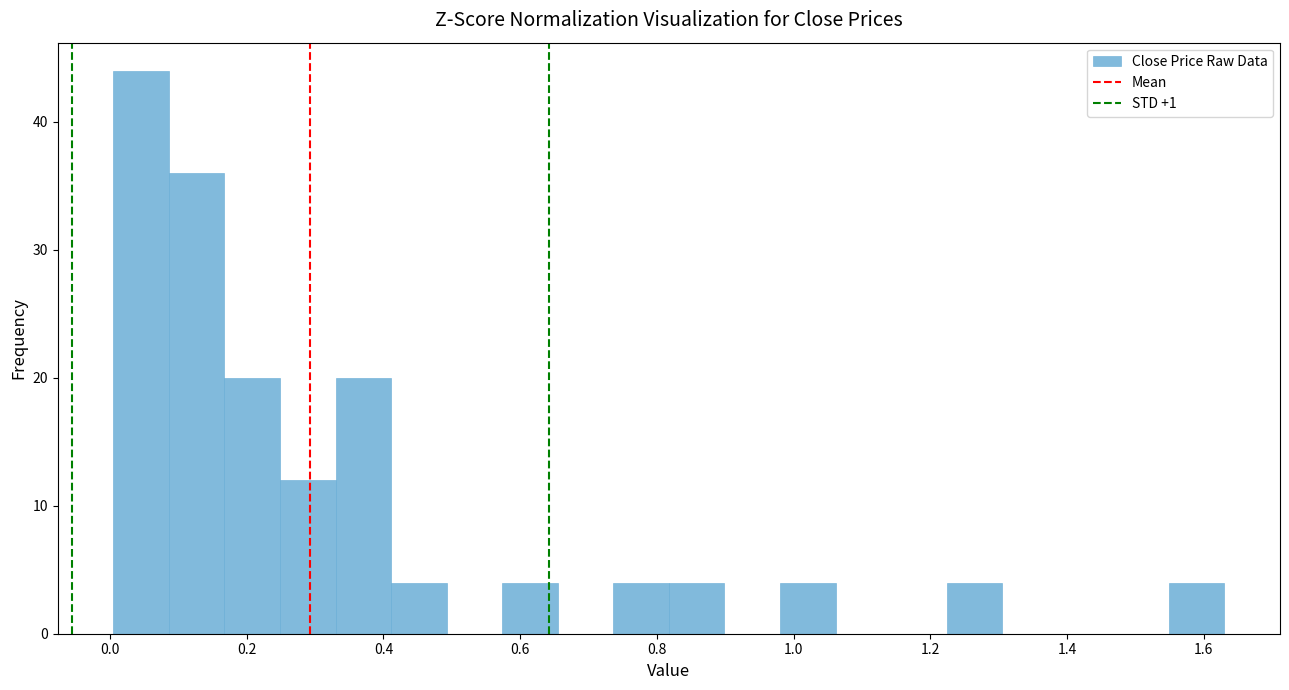

Reading left to right, list every bar in this chart as the range it spans on the x-axis followed by its height. Neither the bar edges nor the heights are printed on the chart, so give them approximately, as read against the axes.

0.00 to 0.08: 44
0.08 to 0.16: 36
0.16 to 0.24: 20
0.24 to 0.34: 12
0.34 to 0.42: 20
0.42 to 0.50: 4
0.50 to 0.58: 0
0.58 to 0.66: 4
0.66 to 0.74: 0
0.74 to 0.82: 4
0.82 to 0.90: 4
0.90 to 0.98: 0
0.98 to 1.06: 4
1.06 to 1.14: 0
1.14 to 1.22: 0
1.22 to 1.30: 4
1.30 to 1.38: 0
1.38 to 1.46: 0
1.46 to 1.54: 0
1.54 to 1.64: 4